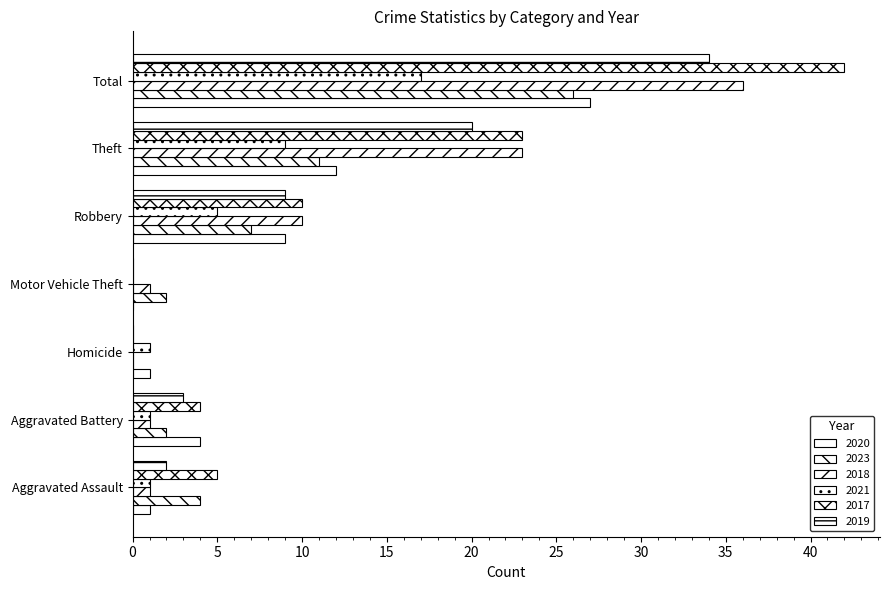

What is the label of the 2nd bar from the left?

Aggravated Battery